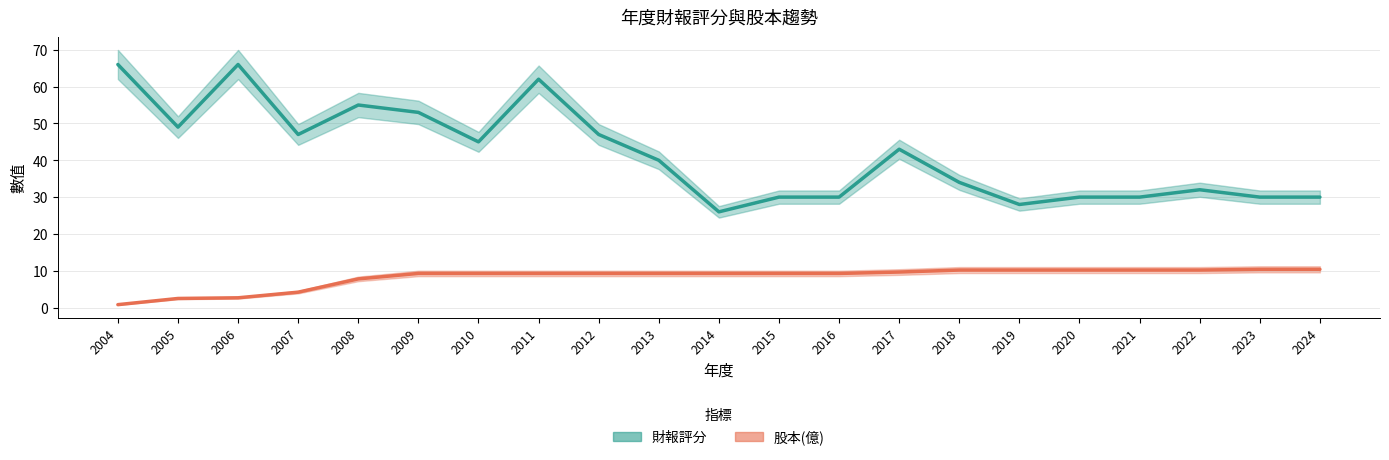

Reading right to left, what are all the values shown in this chart?

財報評分: 2024=30.0	2023=30.0	2022=32.0	2021=30.0	2020=30.0	2019=28.0	2018=34.0	2017=43.0	2016=30.0	2015=30.0	2014=26.0	2013=40.0	2012=47.0	2011=62.0	2010=45.0	2009=53.0	2008=55.0	2007=47.0	2006=66.0	2005=49.0	2004=66.0
股本(億): 2024=10.4	2023=10.4	2022=10.2	2021=10.2	2020=10.2	2019=10.2	2018=10.2	2017=9.7	2016=9.3	2015=9.3	2014=9.3	2013=9.3	2012=9.3	2011=9.3	2010=9.3	2009=9.3	2008=7.8	2007=4.2	2006=2.7	2005=2.5	2004=0.8